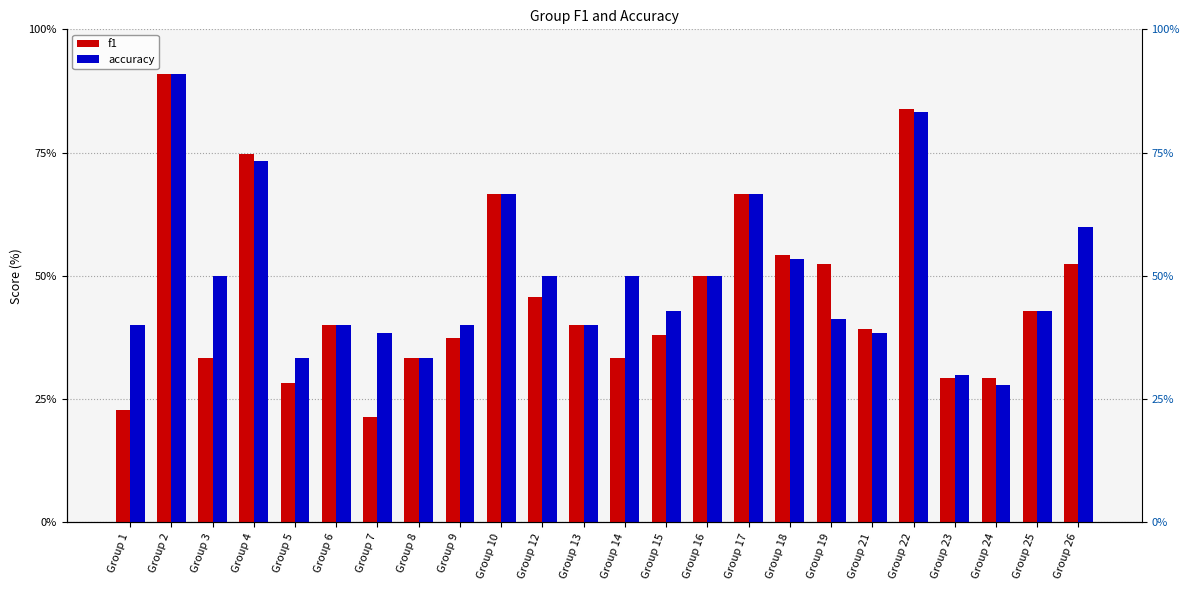

What is the value of the f1 bar at the 21st from the left?

29.3